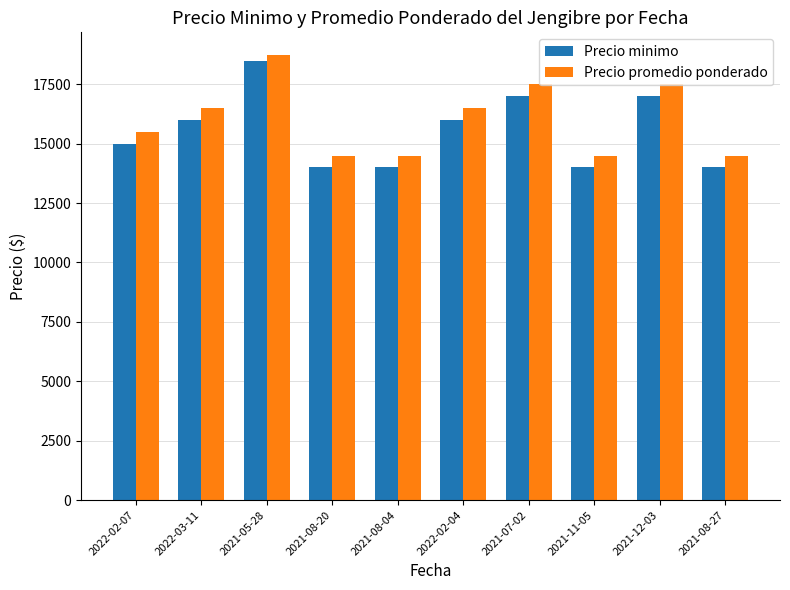

How many data points does each series have?

10